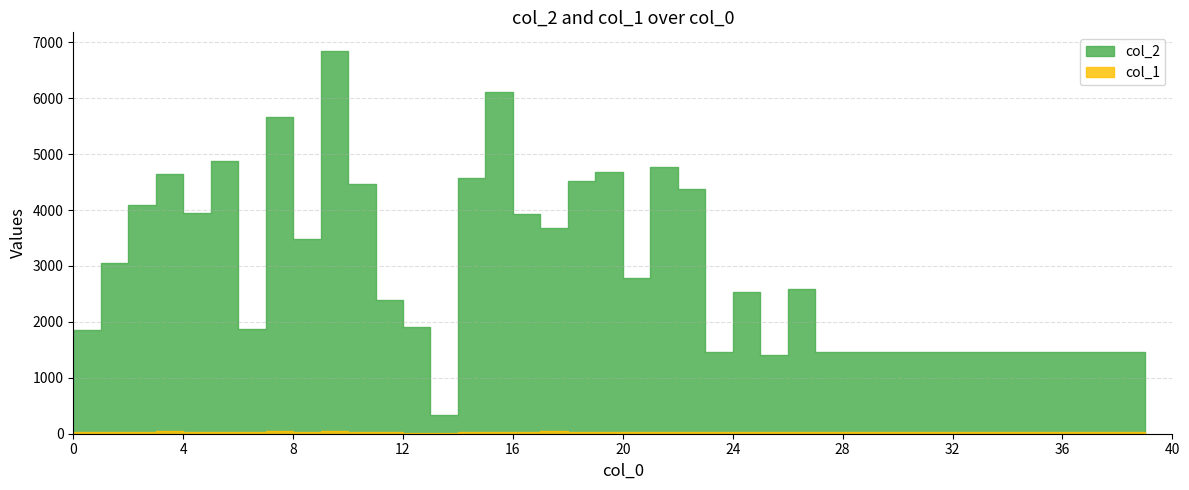

What is the difference between the maximum and second lowest values in the col_2 series?

5437